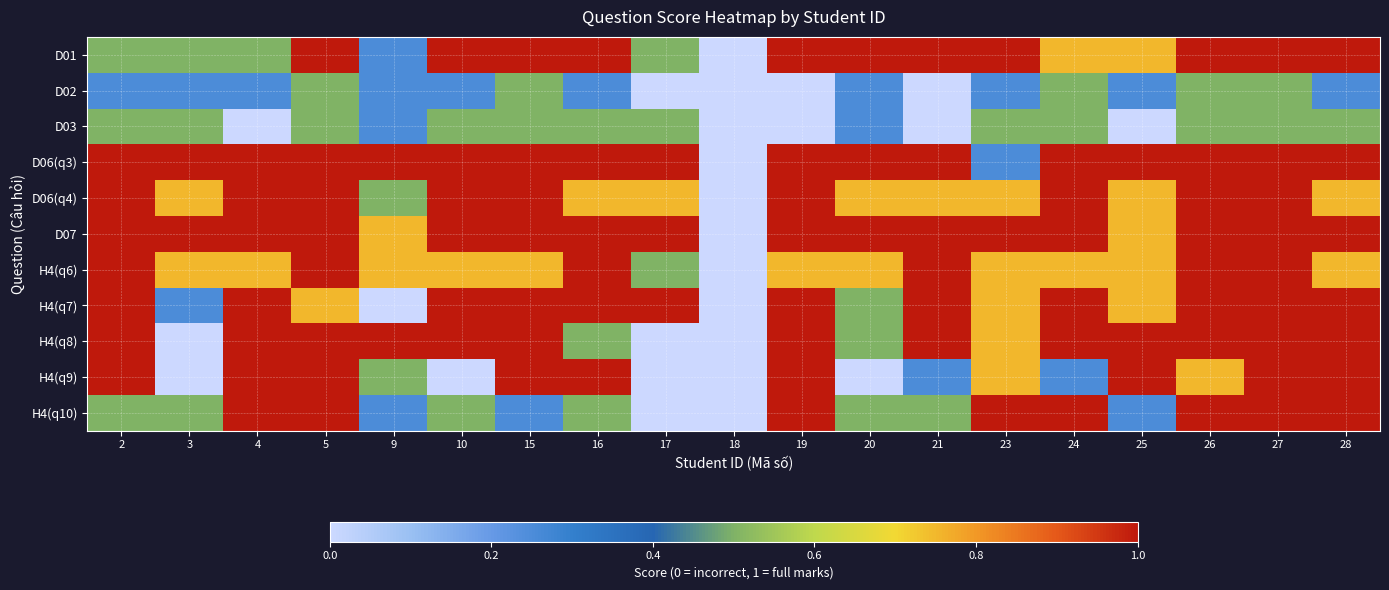

At 23, list the series in order from smallest to largest.

D02, D06(q3), D03, D06(q4), H4(q6), H4(q7), H4(q8), H4(q9), D01, D07, H4(q10)